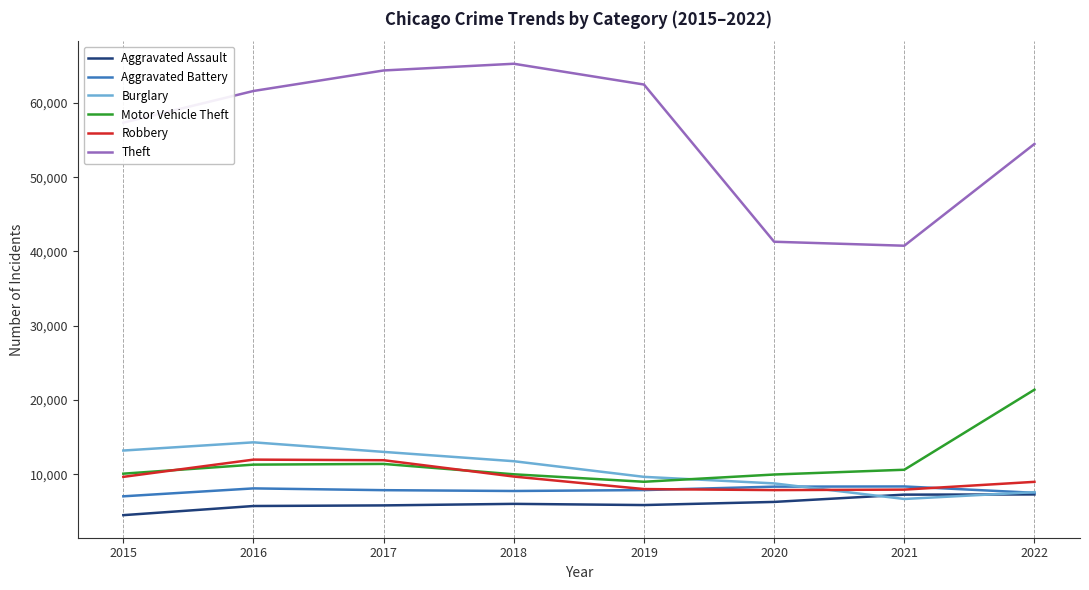

What is the total value across all series at 2018?

110428